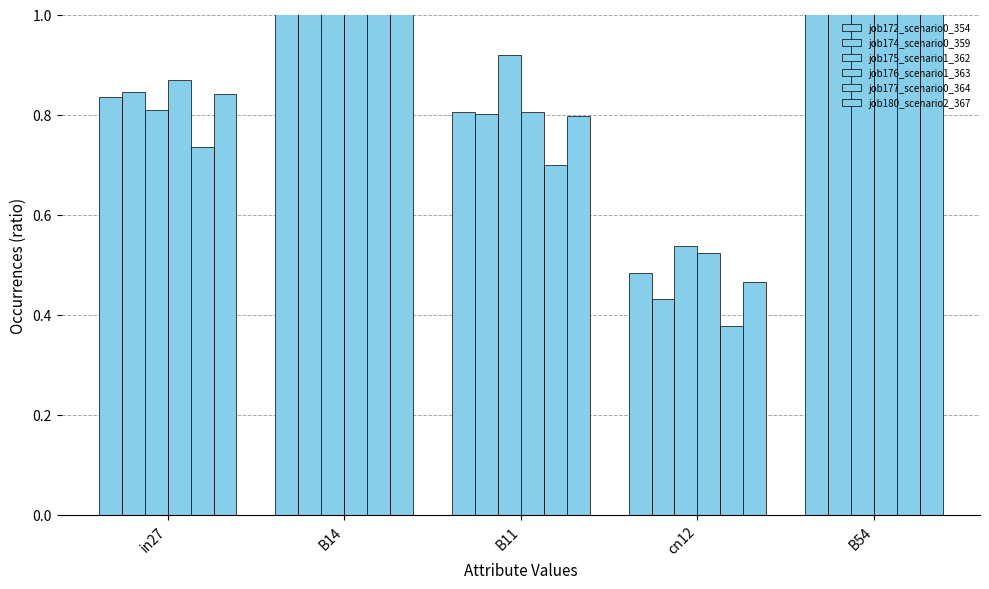

Reading right to left, list all the values displayed in this chart.

job172_scenario0_354: B54=1.3	cn12=0.5	B11=0.8	B14=1.4	in27=0.8
job174_scenario0_359: B54=1.3	cn12=0.4	B11=0.8	B14=1.3	in27=0.8
job175_scenario1_362: B54=1.5	cn12=0.5	B11=0.9	B14=1.3	in27=0.8
job176_scenario1_363: B54=1.4	cn12=0.5	B11=0.8	B14=1.3	in27=0.9
job177_scenario0_364: B54=1.3	cn12=0.4	B11=0.7	B14=1.2	in27=0.7
job180_scenario2_367: B54=1.5	cn12=0.5	B11=0.8	B14=1.5	in27=0.8